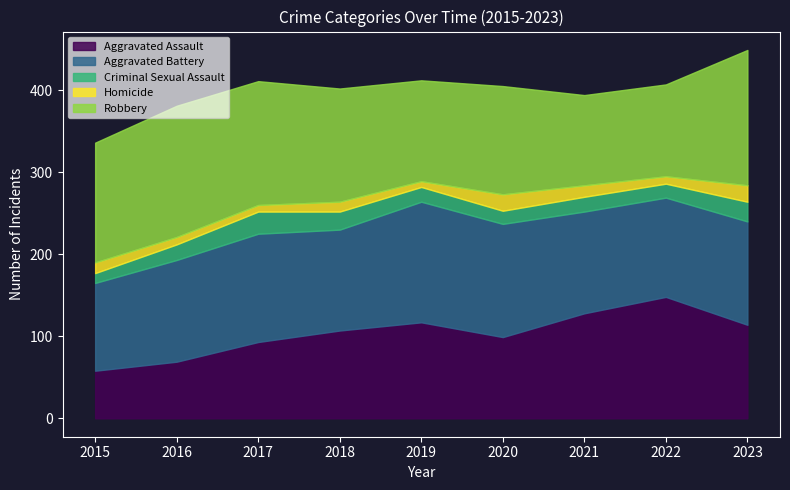

How many lines are shown in the chart?

5